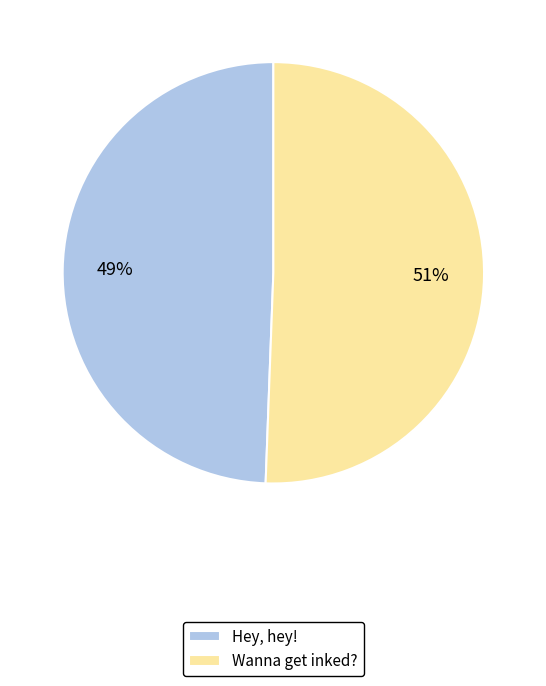

Which slice is the smallest?

Hey, hey!